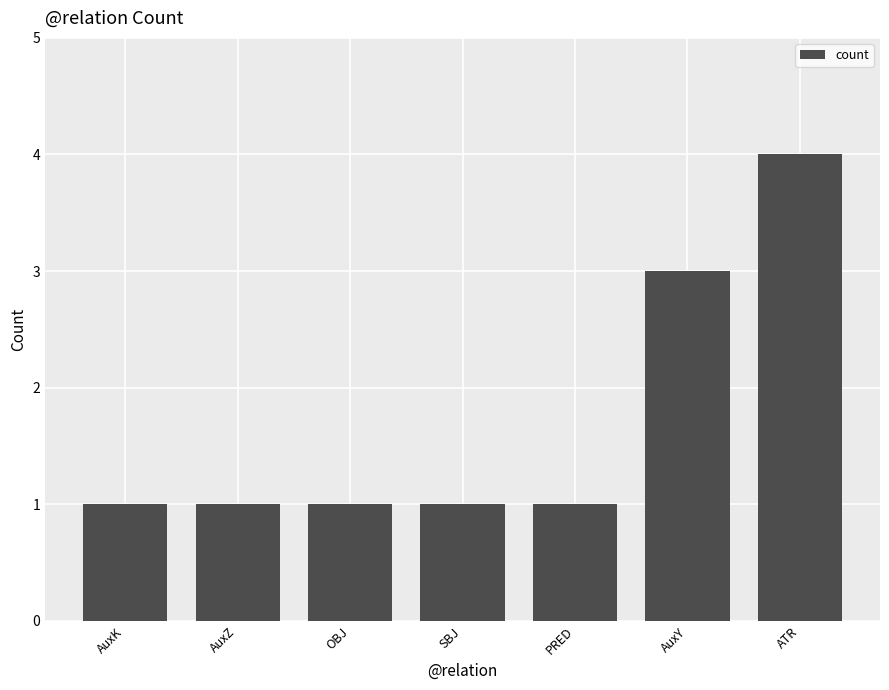

The value at PRED is 1. True or false?

True